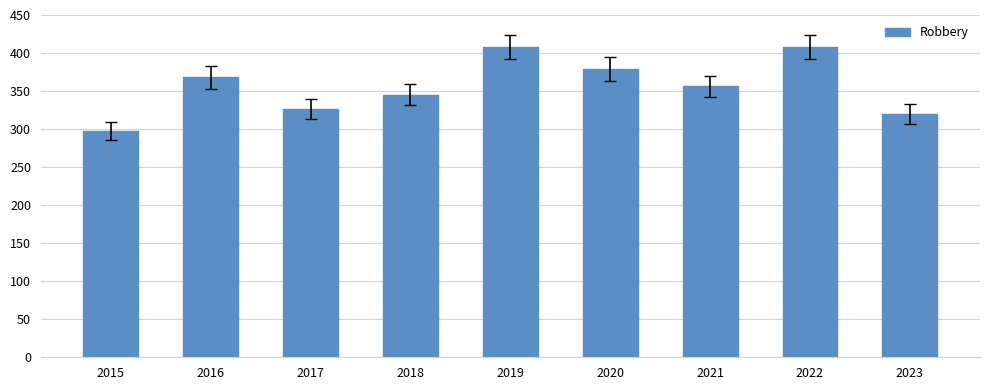

Between 2021 and 2020, which is larger?

2020